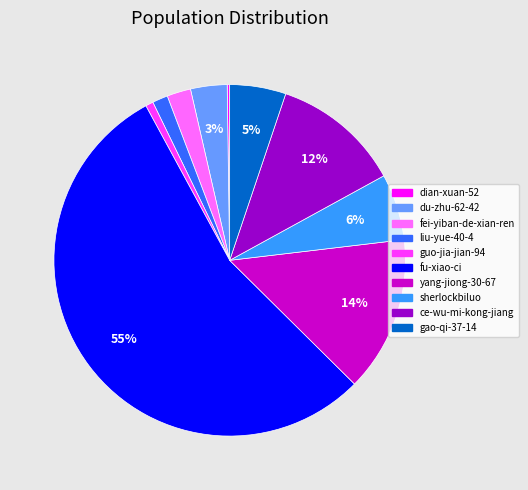

Which category has the biggest portion of the pie?

fu-xiao-ci